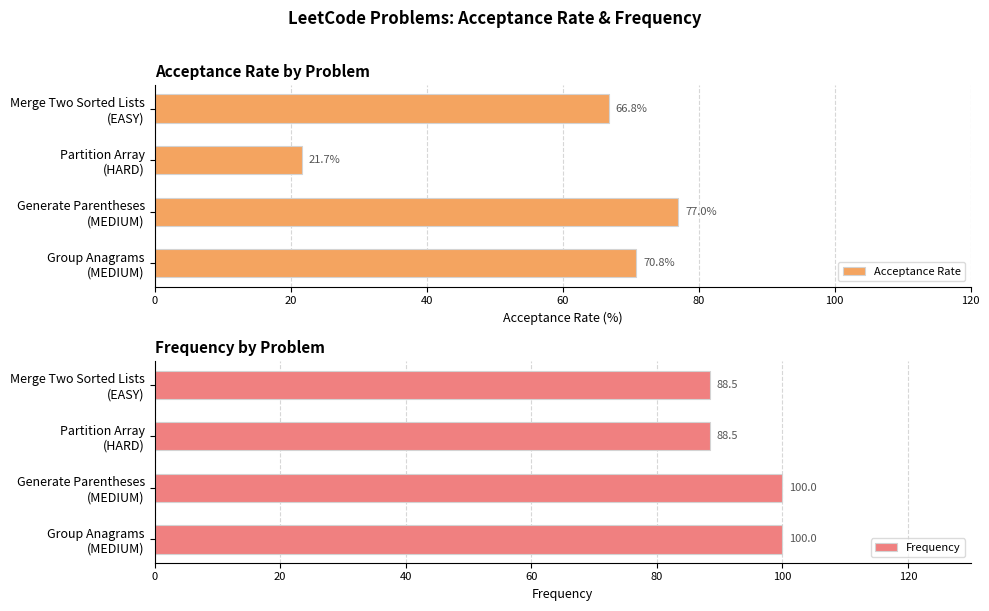

What is the value of the Acceptance Rate bar at the 1st from the left?

70.8